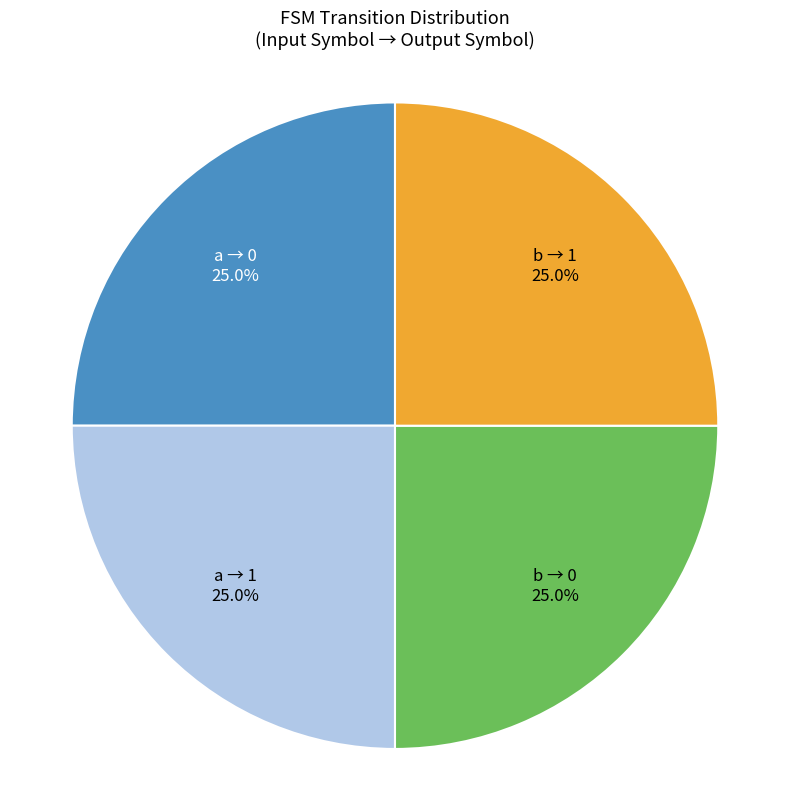

Is there a majority slice in this chart?

No